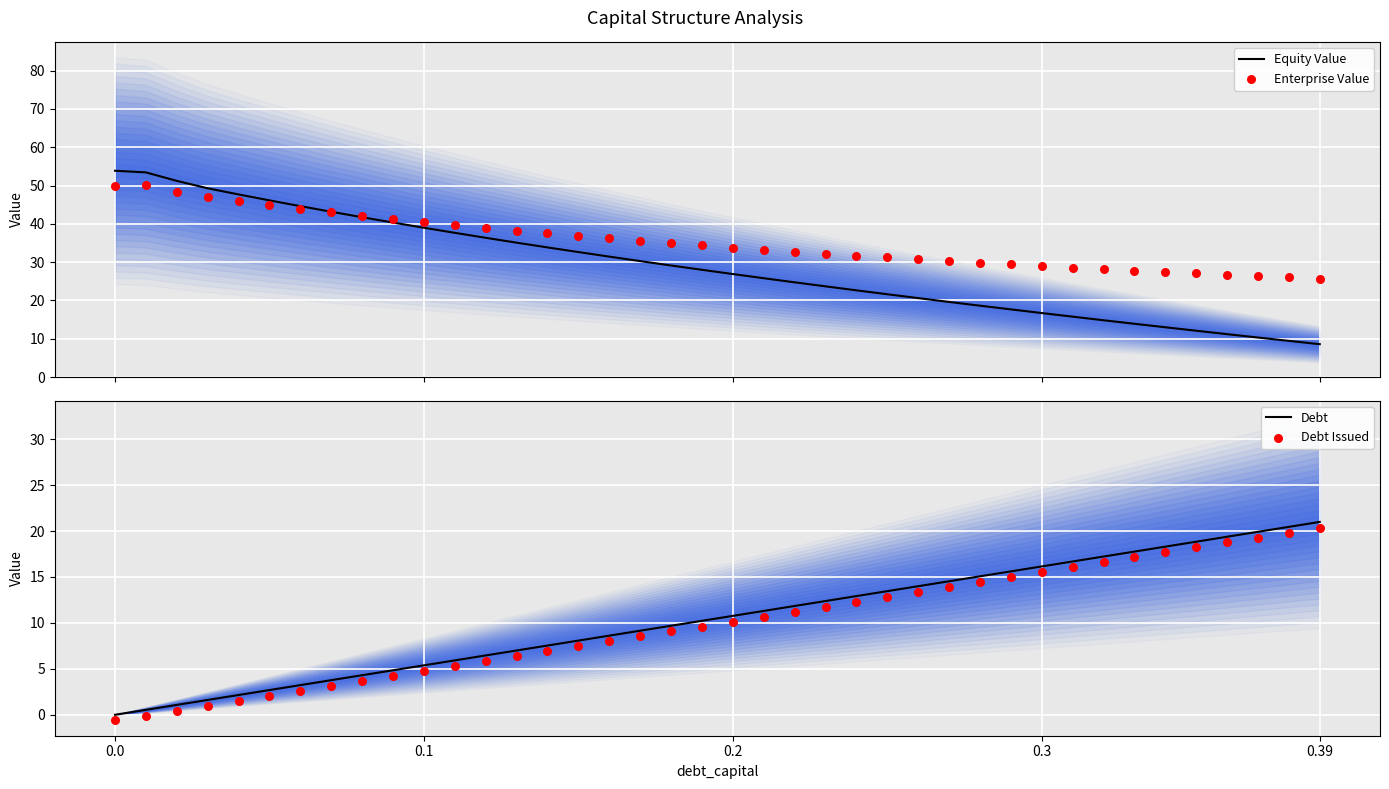

Is the value of Debt Issued at 17 greater than the value of Equity Value at 17?

No